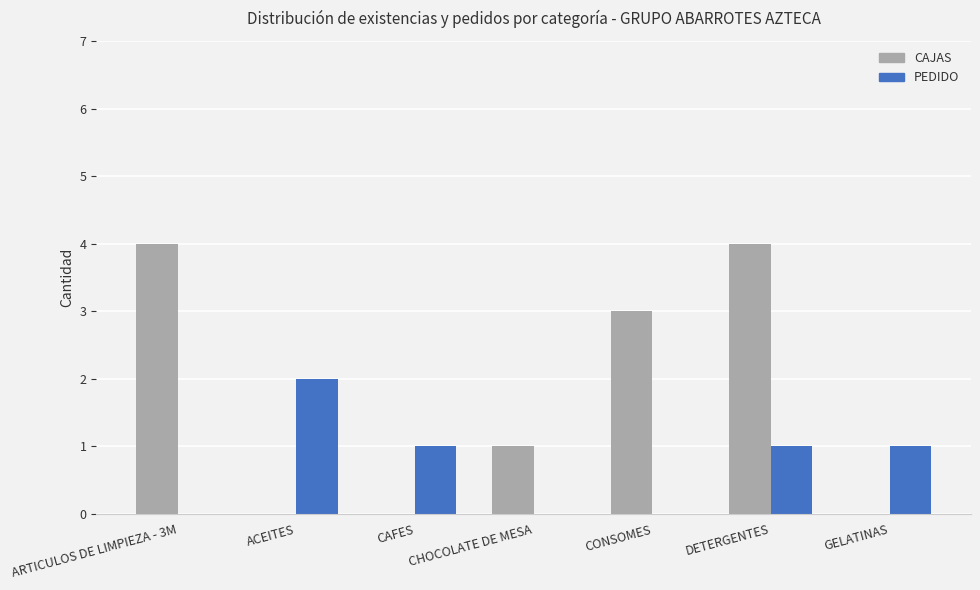

Are the bars horizontal?

No